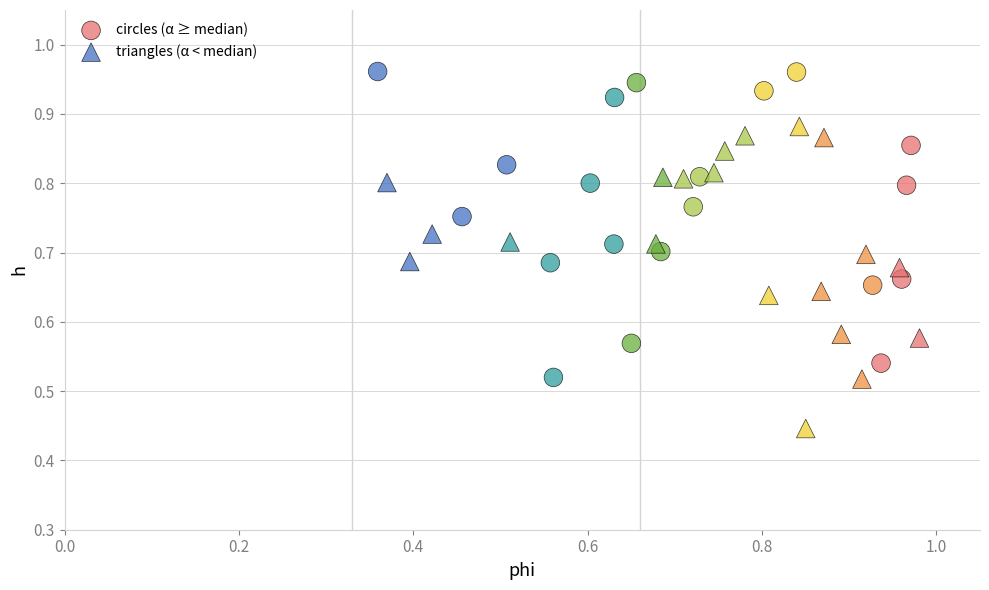

Which series reaches the maximum Y coordinate?

circles (α ≥ median)